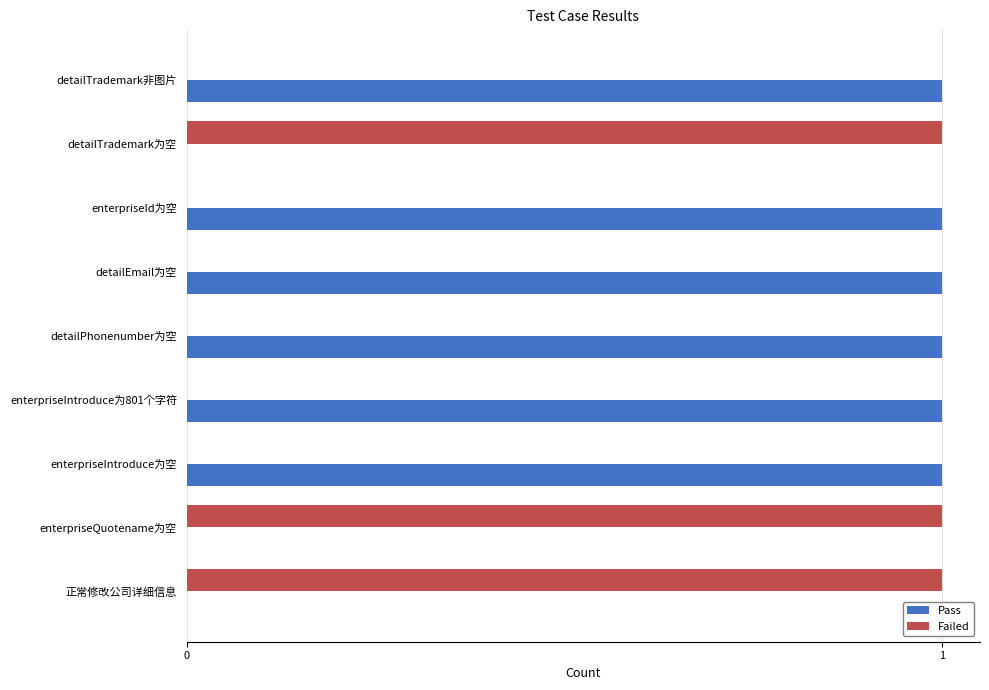

The Failed series shows 1 at detailTrademark为空. True or false?

True